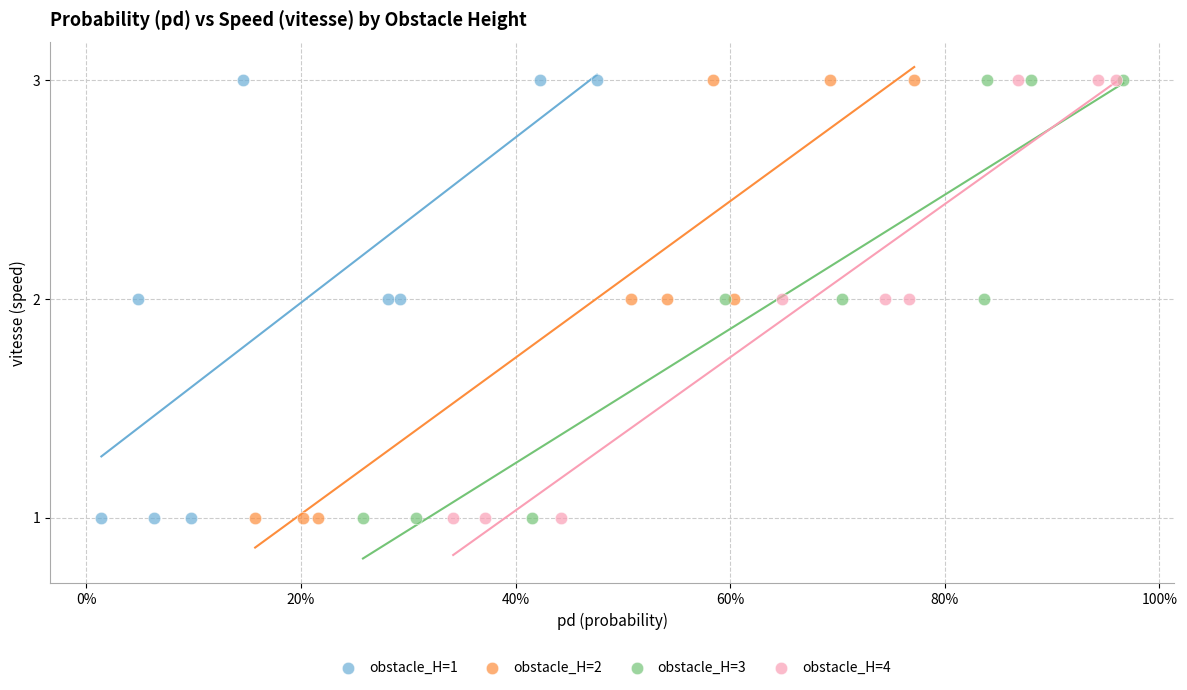

What are all the series names shown in the legend?

obstacle_H=1, obstacle_H=2, obstacle_H=3, obstacle_H=4